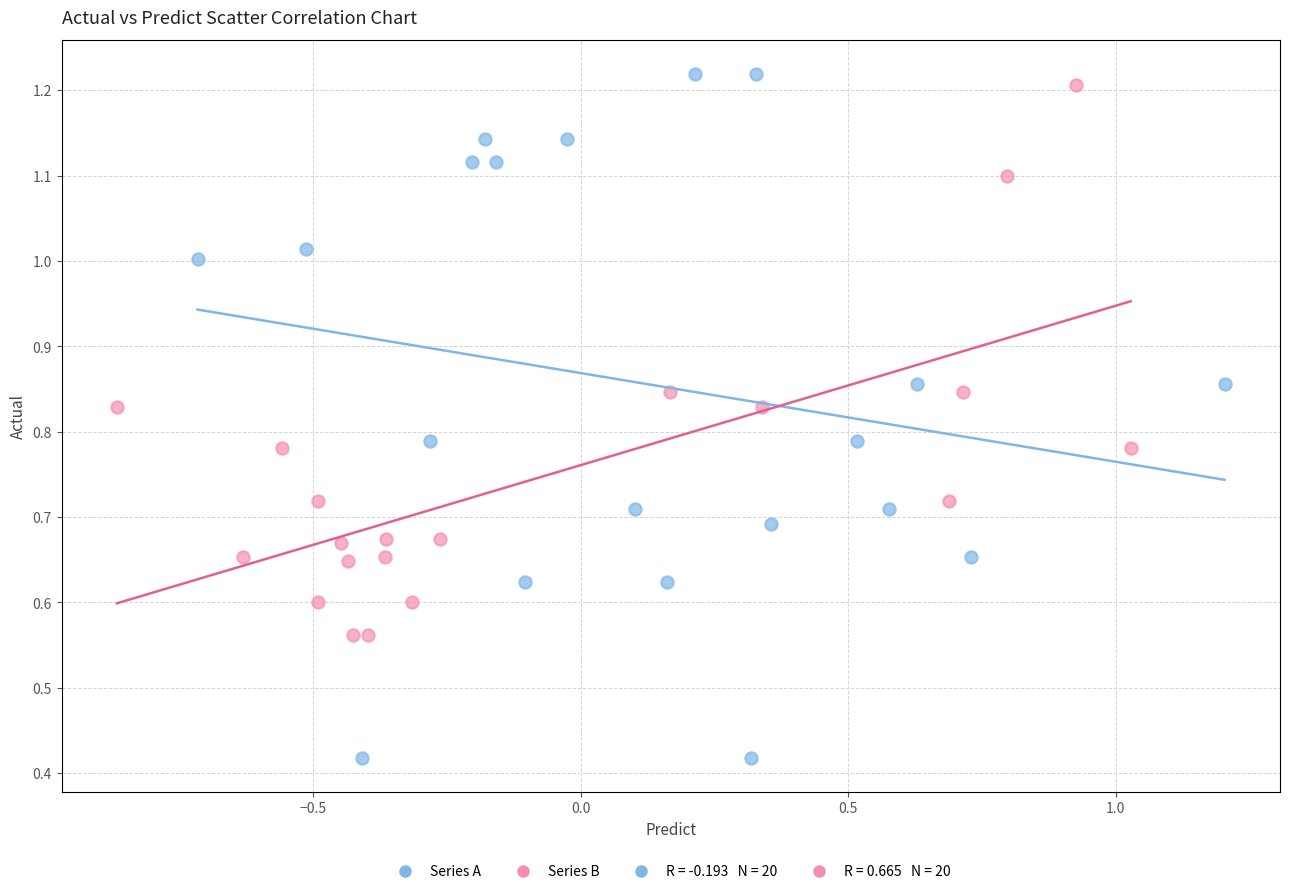

Which series reaches the minimum Y coordinate?

Series A